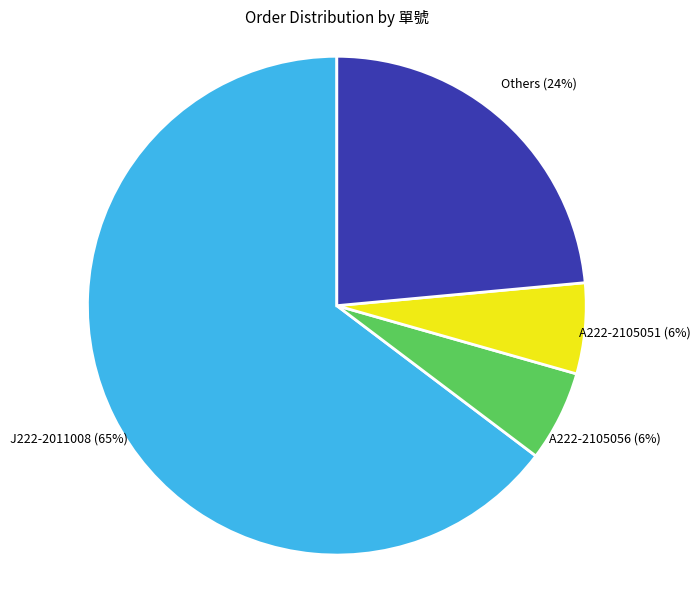

To the nearest percent, what is the average slice percentage?

25%